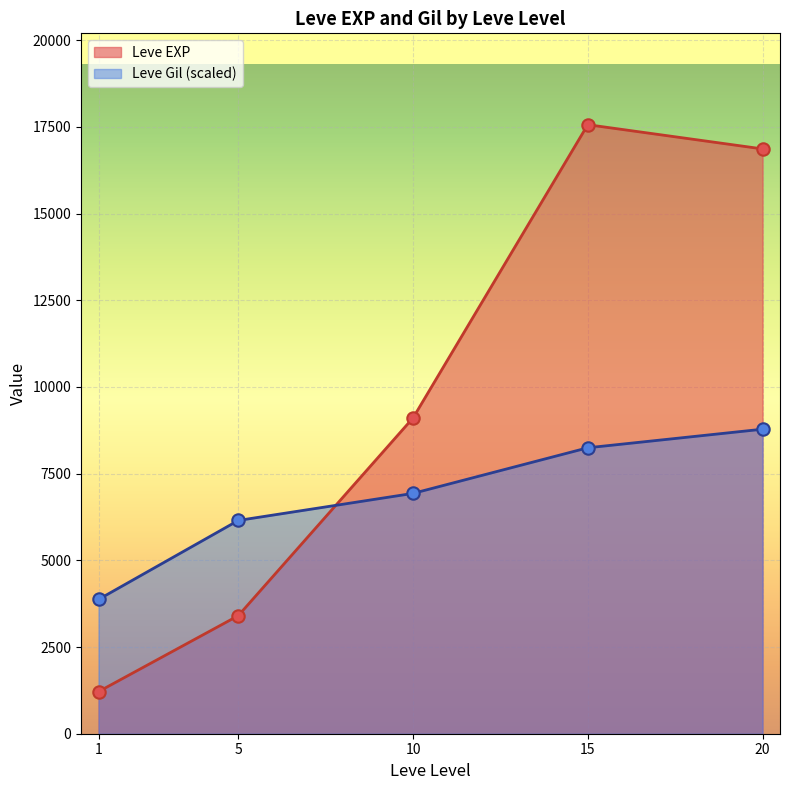

What are all the series names shown in the legend?

Leve EXP, Leve Gil (scaled)